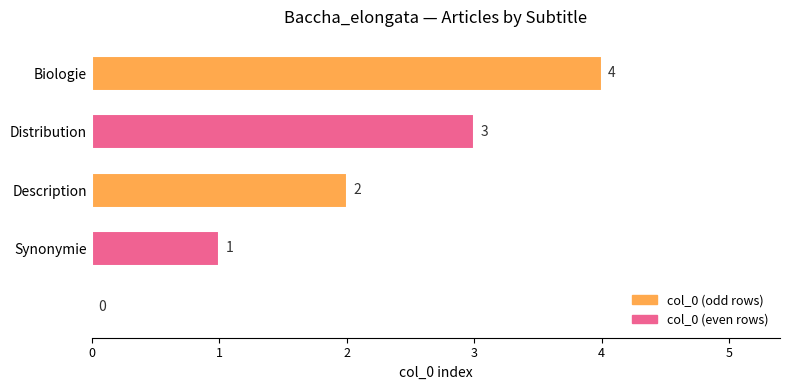

What is the maximum value shown in the chart?

4